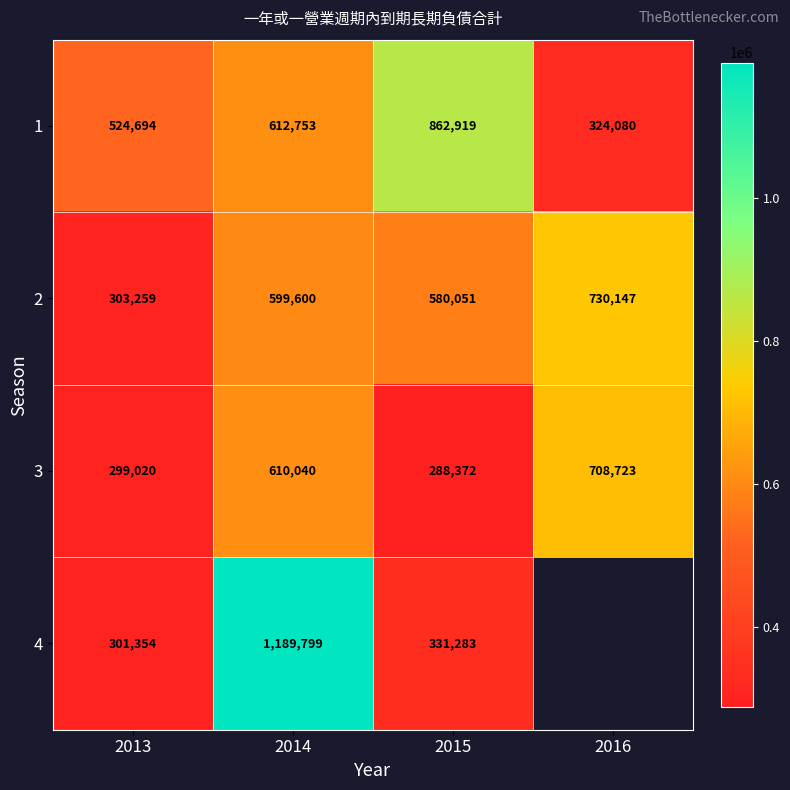

What is the highest value of the 2 series?

730147